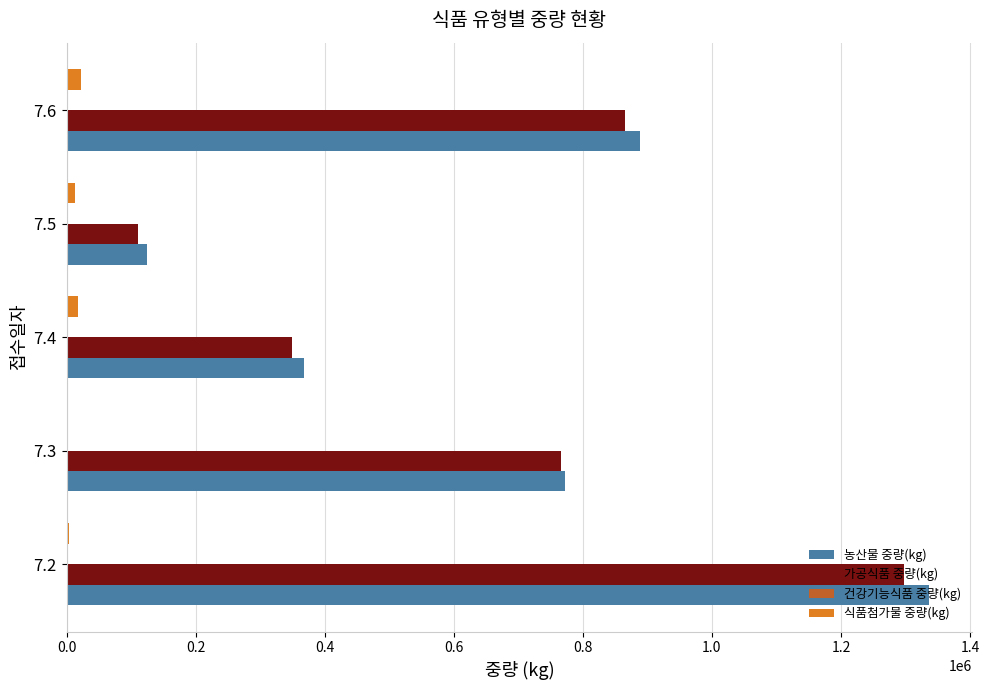

What is the maximum value for 가공식품 중량(kg)?

1297758